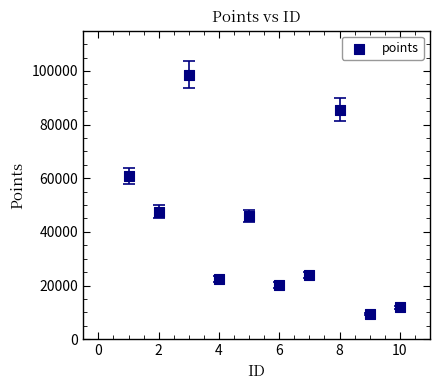

What is the range of X values (max minus min)?

9